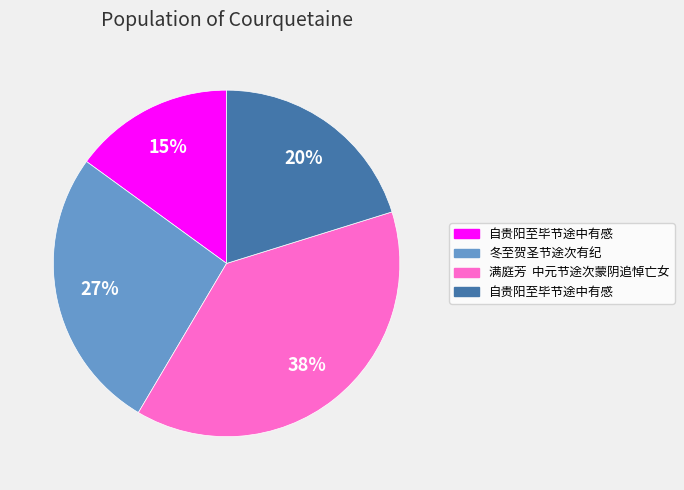

Does any single category account for the majority?

No